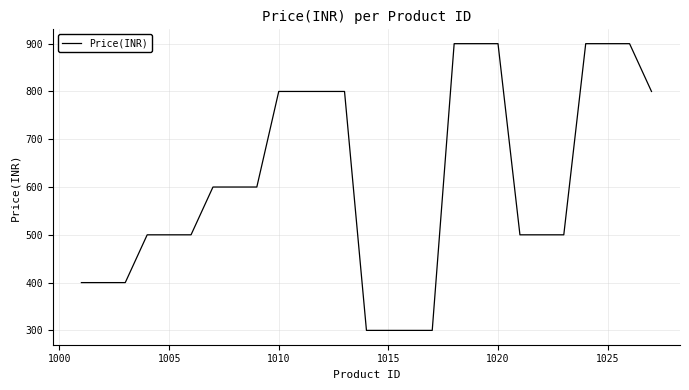

What is the minimum value shown in the chart?

300